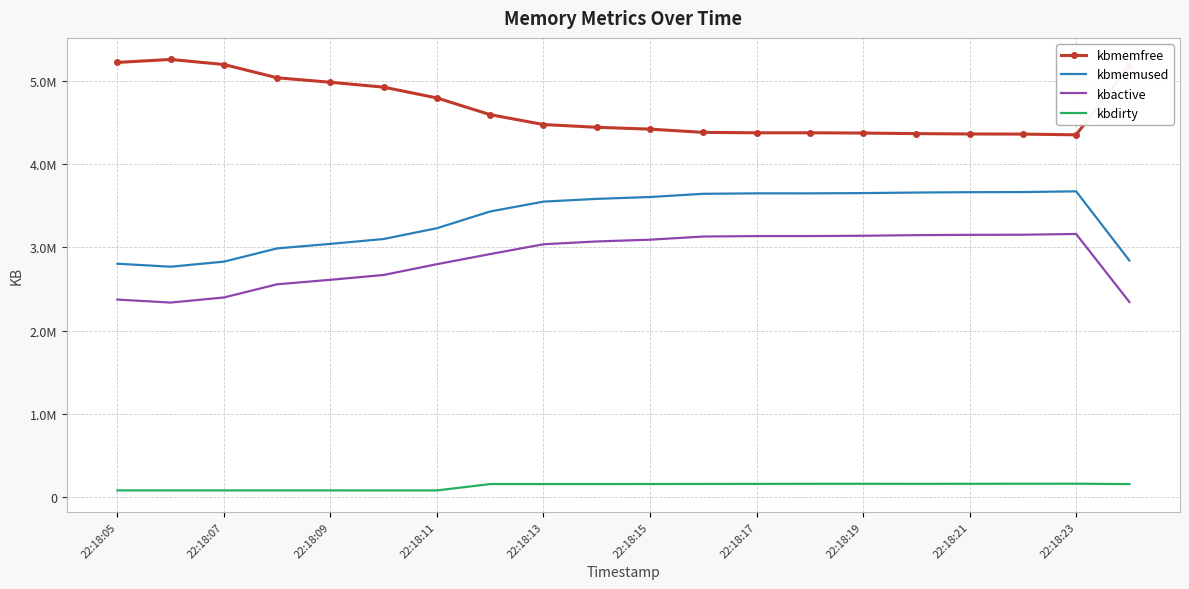

What are all the series names shown in the legend?

kbmemfree, kbmemused, kbactive, kbdirty